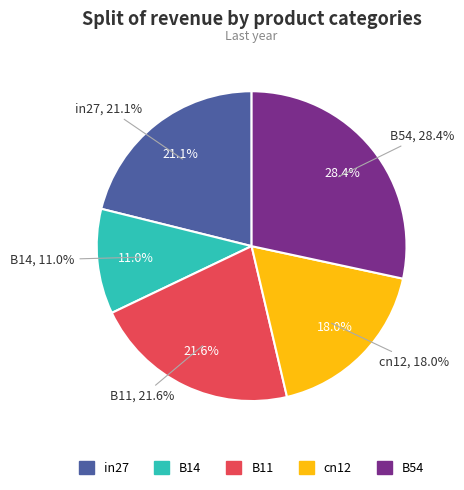

To the nearest percent, what is the difference between the largest and smallest slice percentages?

17%